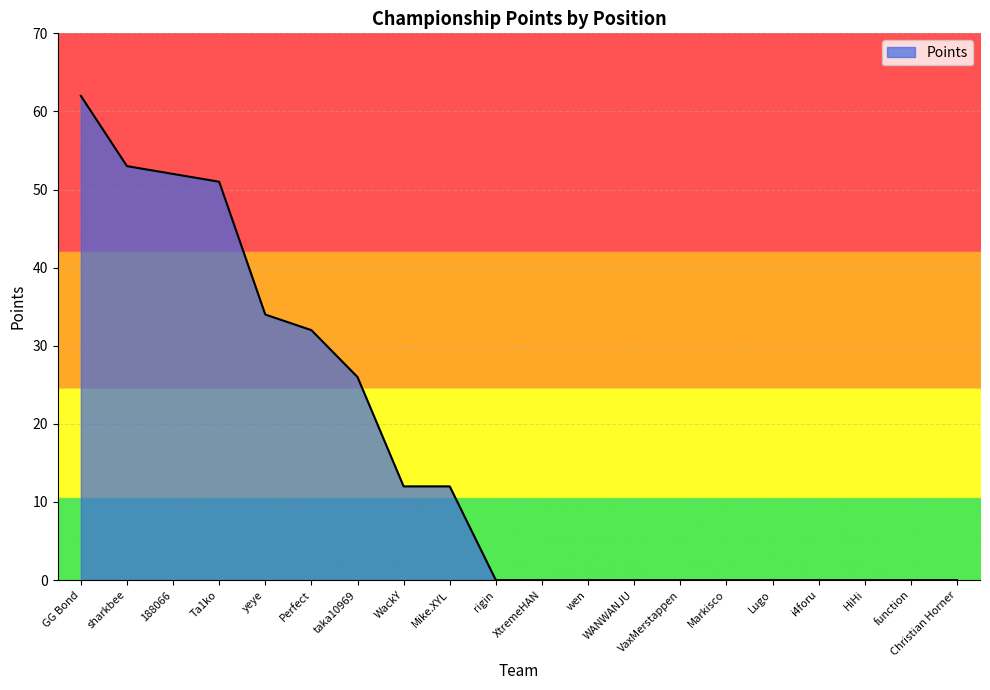

Reading left to right, extract all data points from this chart.

62	53	52	51	34	32	26	12	12	0	0	0	0	0	0	0	0	0	0	0